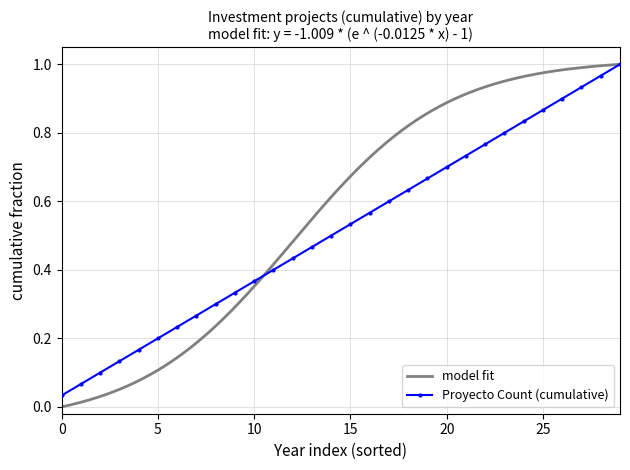

What is the average value?

0.5